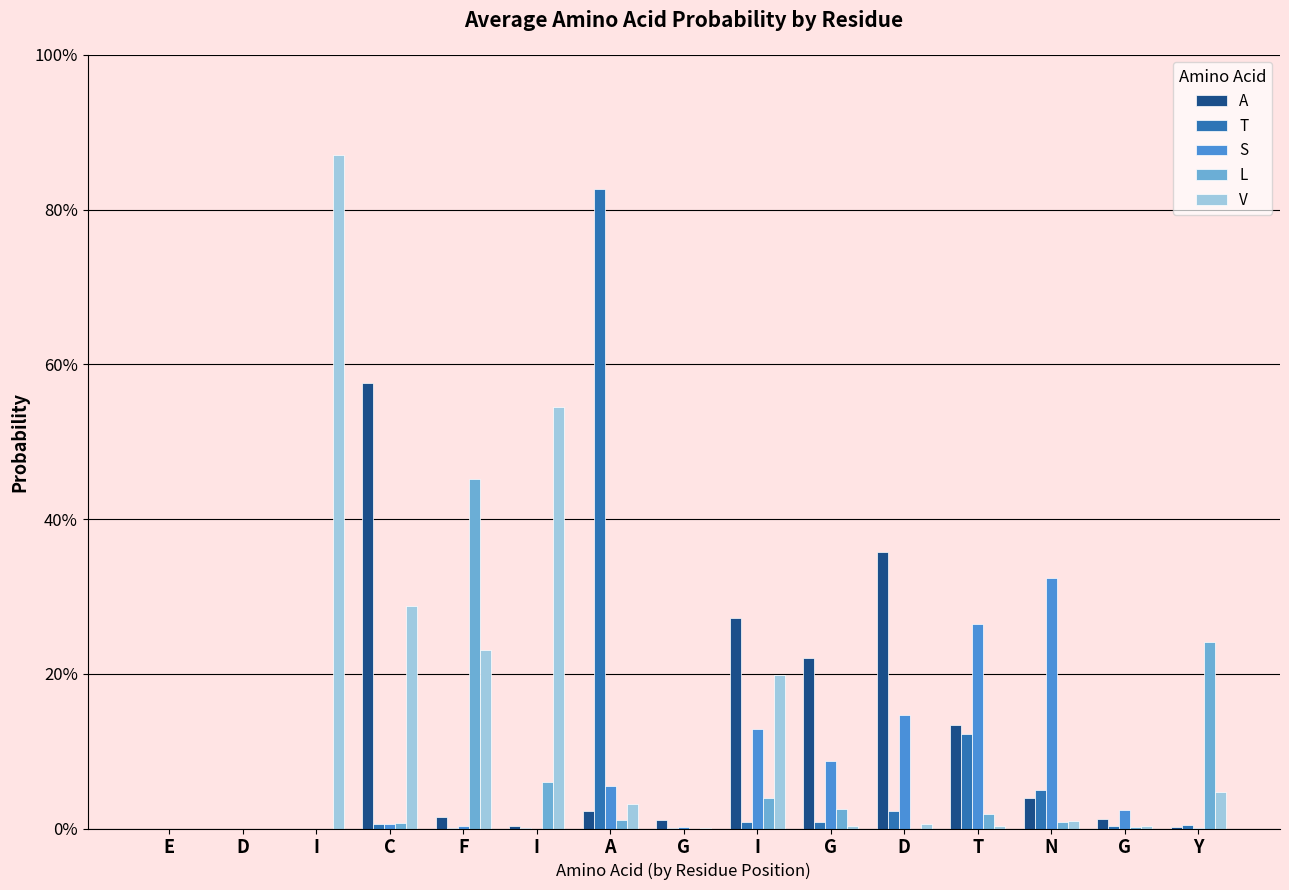

Where is T nearest to the value 0?

E